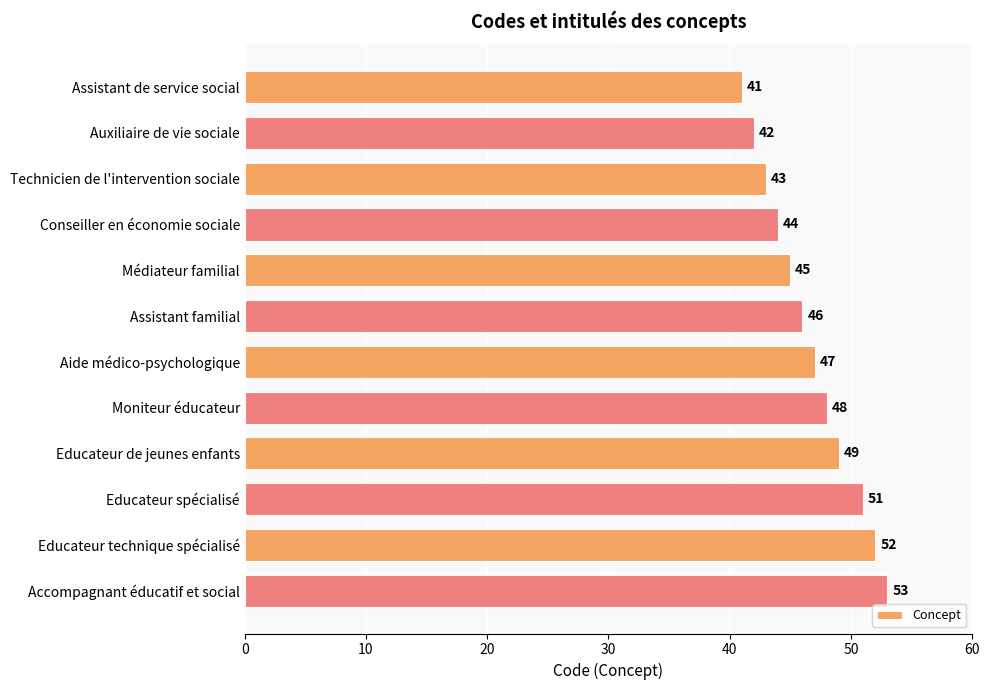

Count the number of data series in this chart.

1